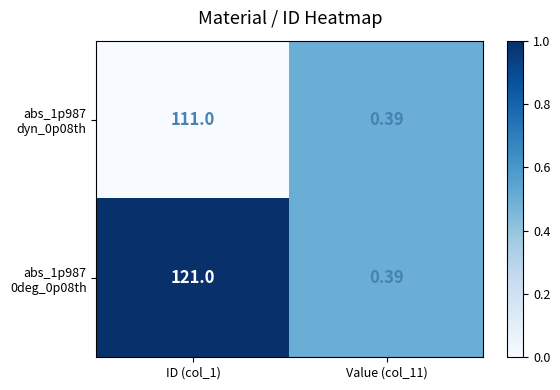

How many series are shown in this chart?

2